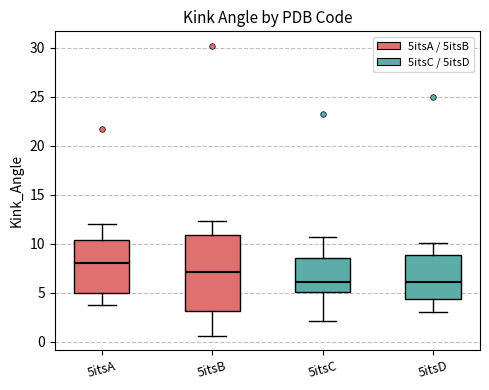

Which box is the tallest, from its lower edge to its upper edge?

5itsB